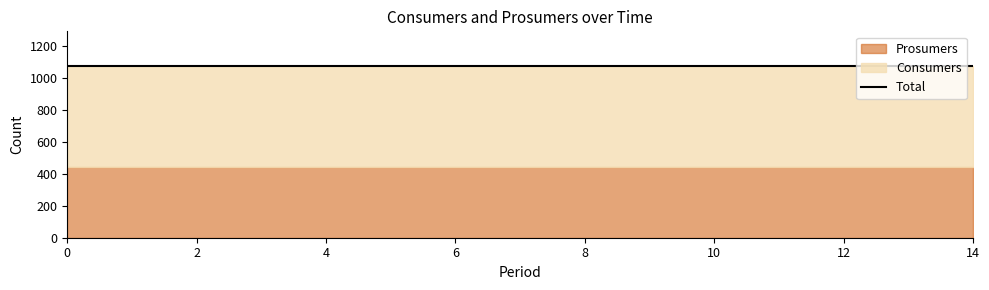

What is the smallest value displayed?

440